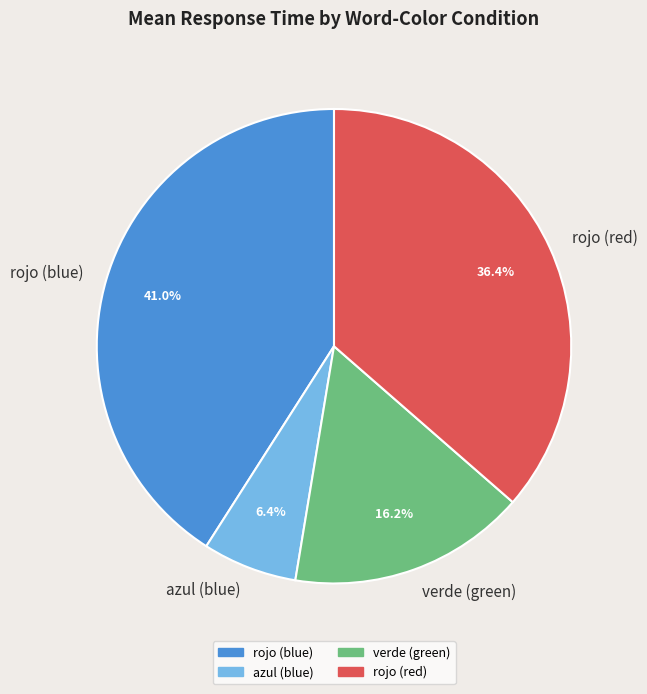

Which has a higher value, rojo (blue) or rojo (red)?

rojo (blue)